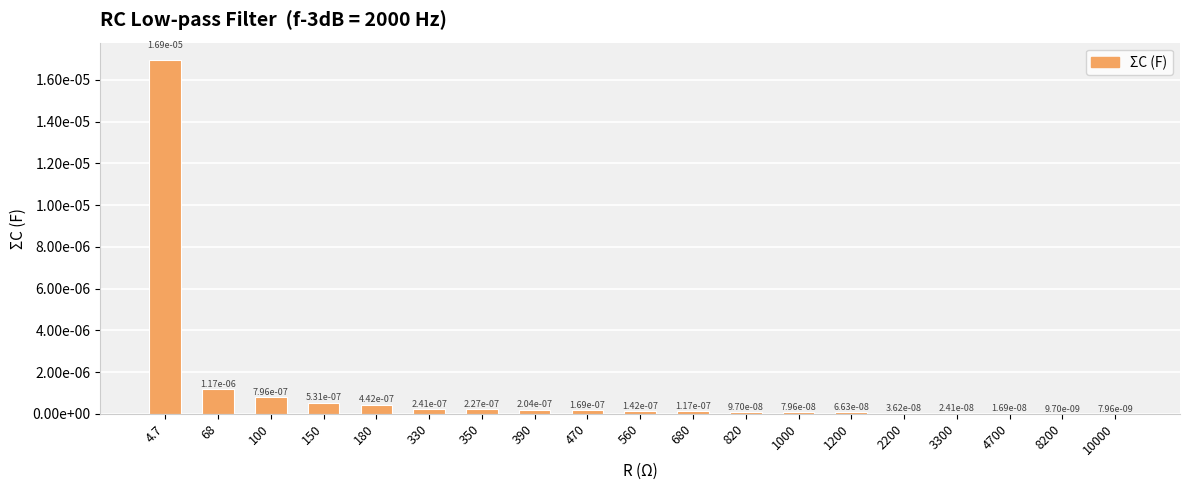

Between 350 and 180, which is larger?

180